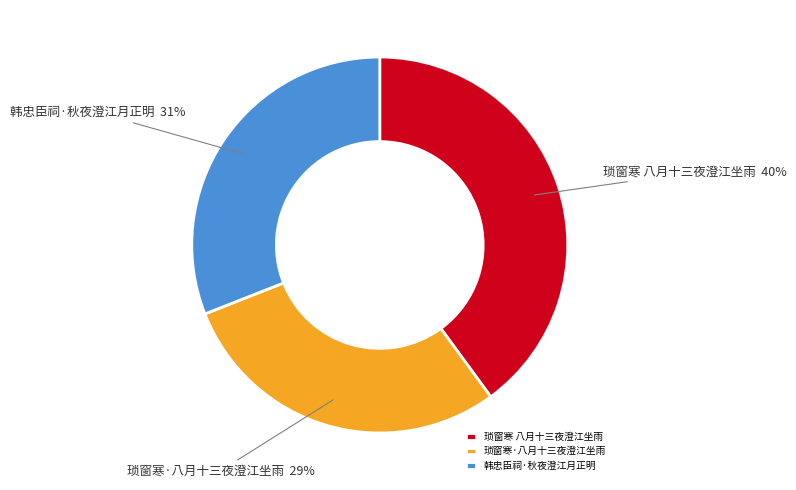

What is the smallest slice in the pie chart?

琐窗寒·八月十三夜澄江坐雨